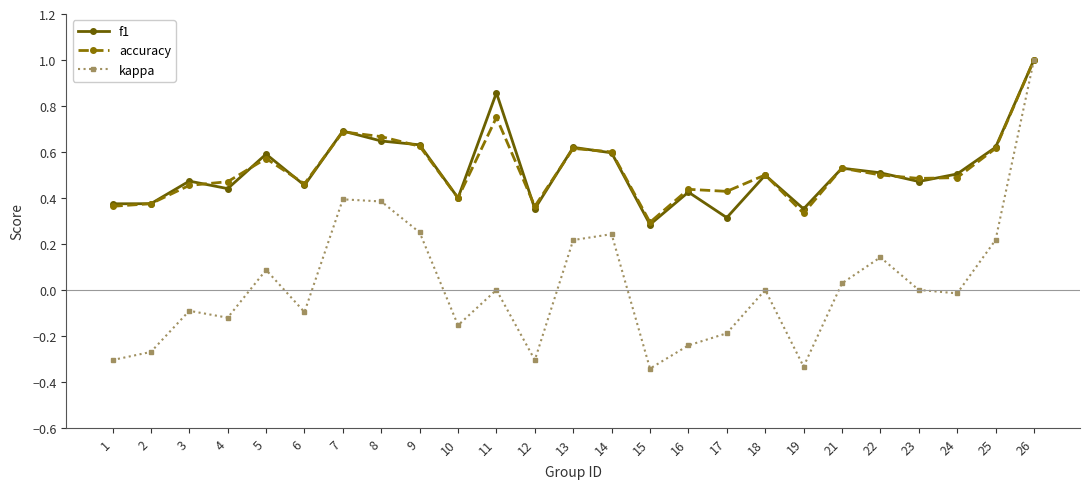

Is this an area chart (filled region under the line)?

No